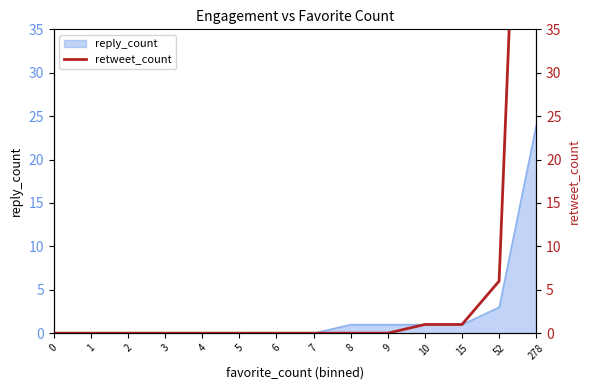

What is the maximum value shown in the chart?

113